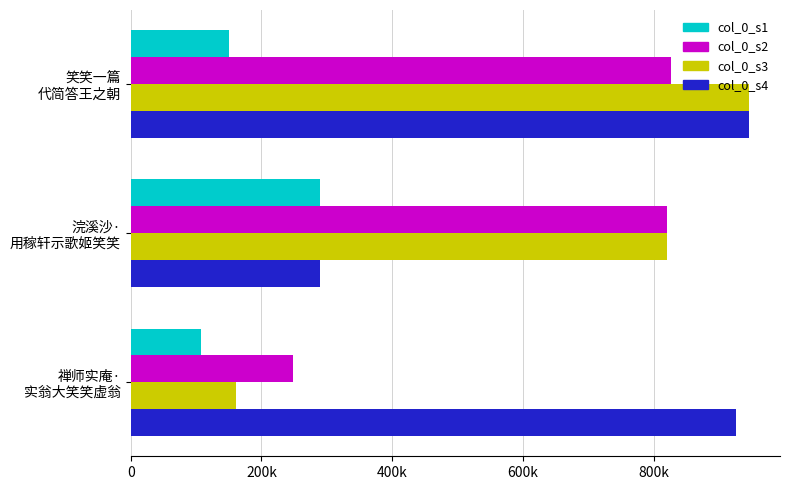

What is the average value of the col_0_s4 series?

720540